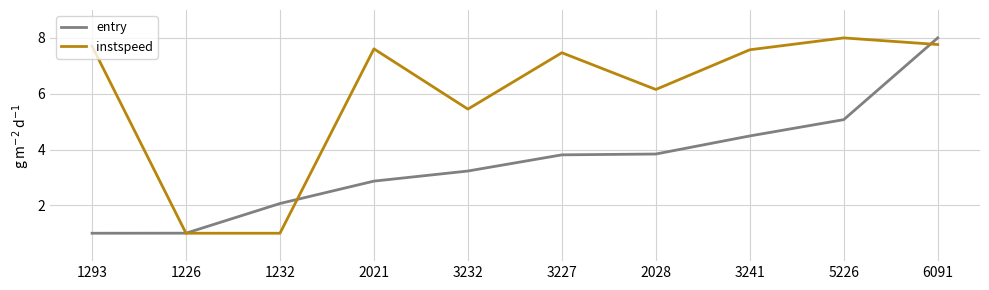

What is the maximum value shown in the chart?

8.0